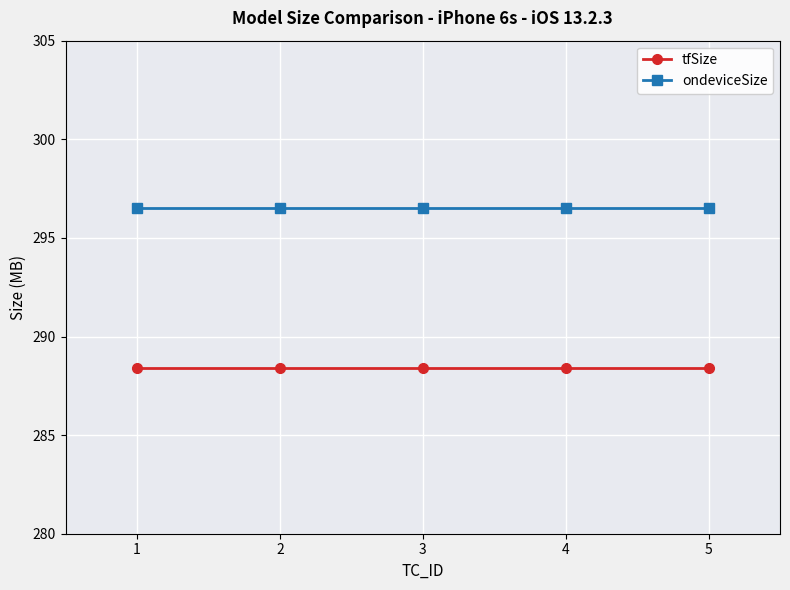

Reading right to left, list all the values displayed in this chart.

tfSize: 288.4	288.4	288.4	288.4	288.4
ondeviceSize: 296.5	296.5	296.5	296.5	296.5